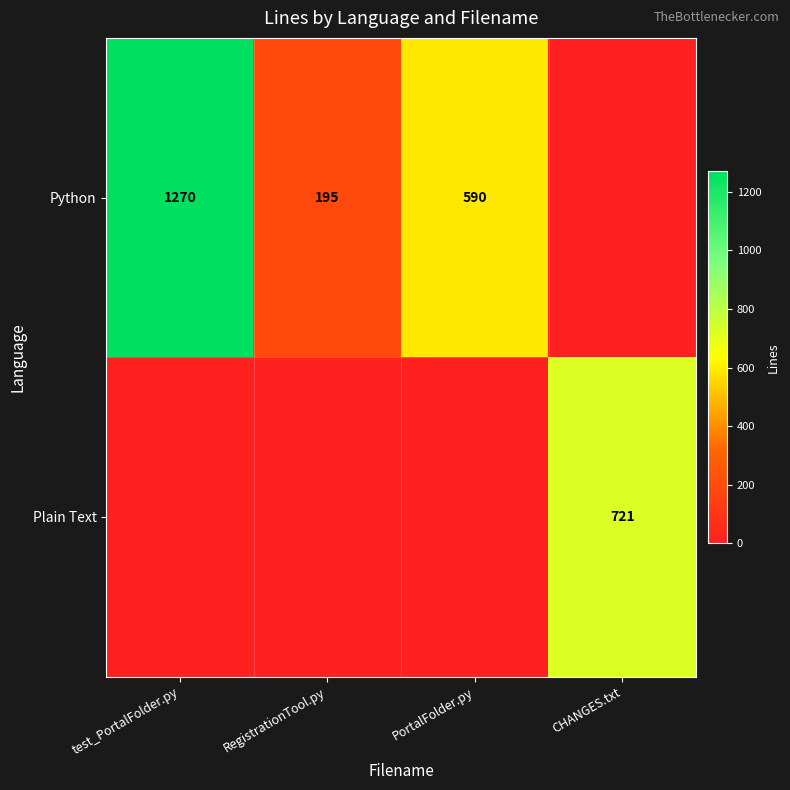

The value of Python at RegistrationTool.py is 99. True or false?

False